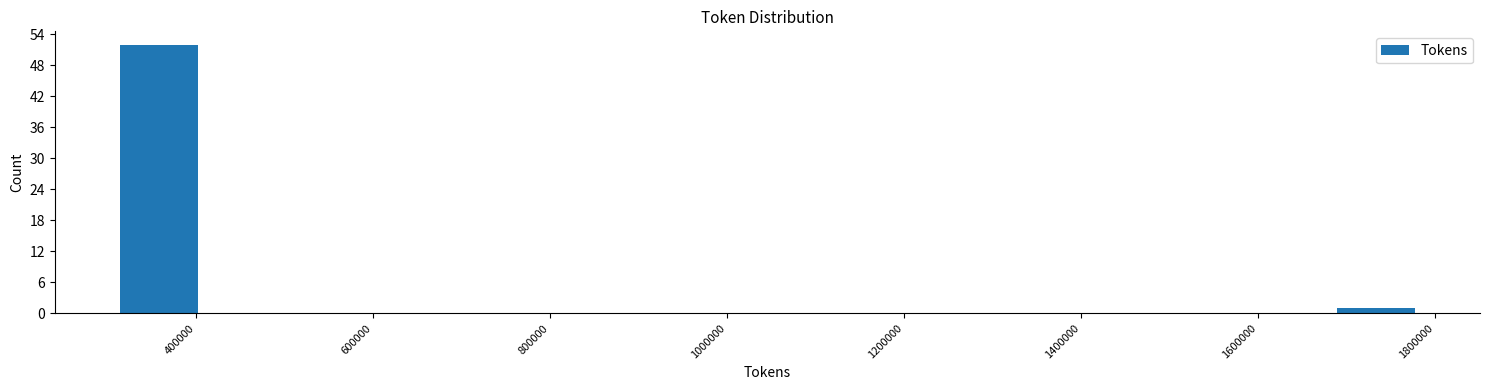

Reading left to right, list every bar in this chart as the range it spans on the x-axis followed by its height. Neither the bar edges nor the heights are printed on the chart, so give them approximately, as read against the axes.

300000 to 400000: 52
400000 to 500000: 0
500000 to 600000: 0
600000 to 700000: 0
700000 to 800000: 0
800000 to 900000: 0
900000 to 1000000: 0
1000000 to 1100000: 0
1100000 to 1200000: 0
1200000 to 1300000: 0
1300000 to 1380000: 0
1380000 to 1480000: 0
1480000 to 1580000: 0
1580000 to 1680000: 0
1680000 to 1780000: 1